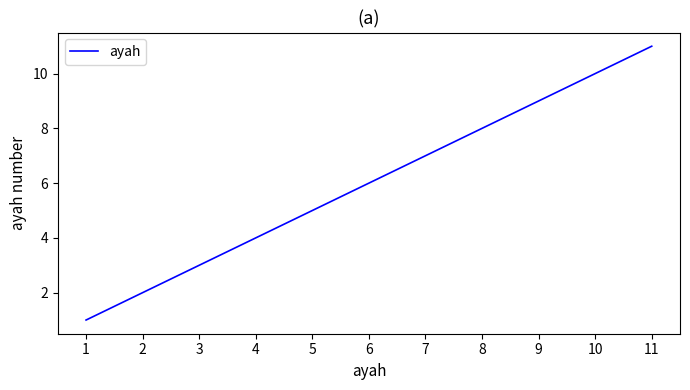

What is the ratio of the value at 9 to the value at 11?

0.8